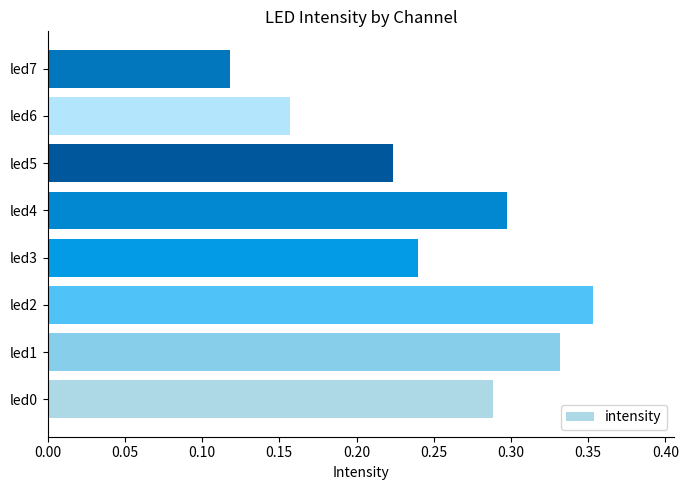

What is the sum of the values at led2 and led3?

0.6